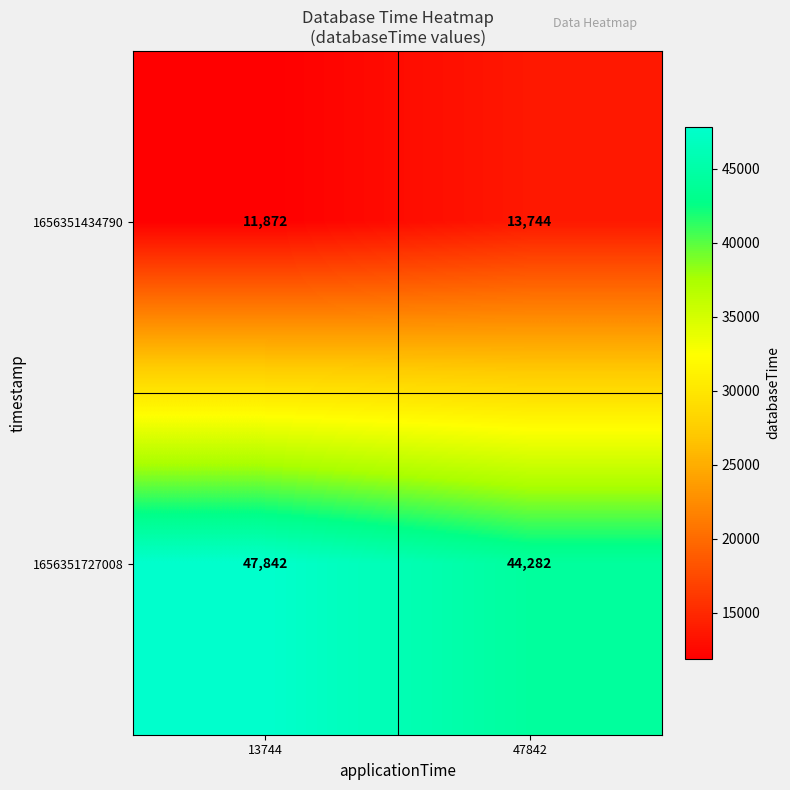

Where is 1656351434790 nearest to the value 12808?

13744